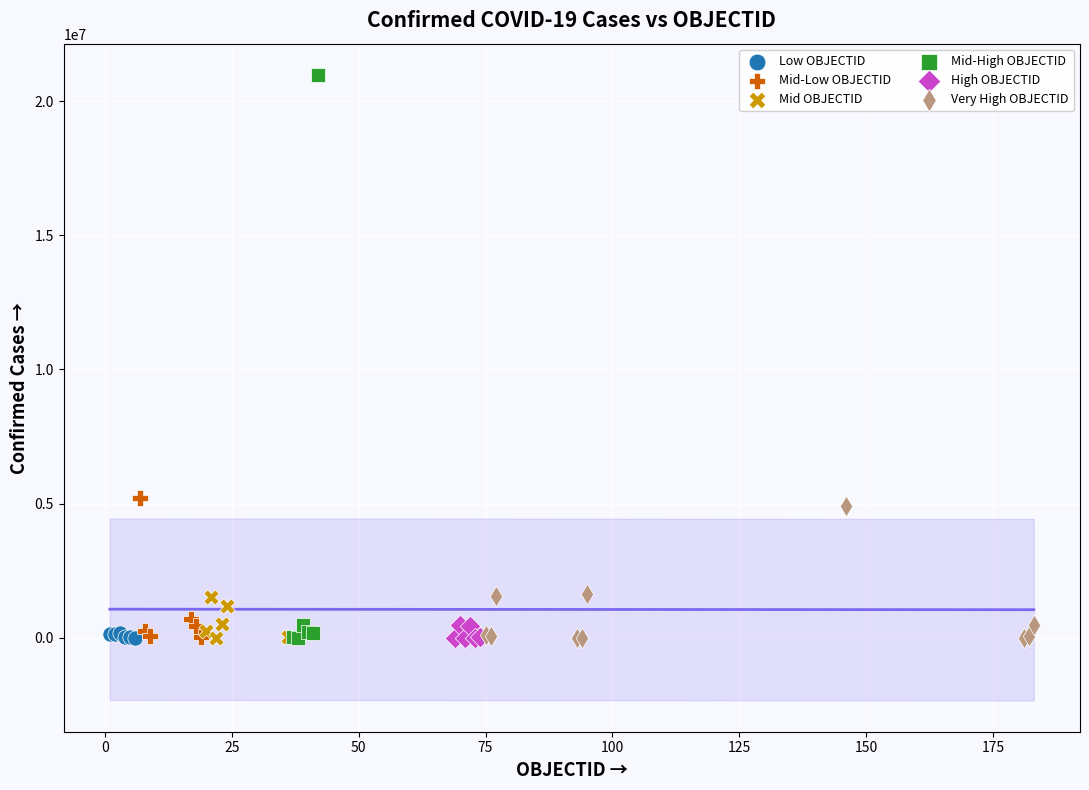

Which series has the widest spread of Y values?

Mid-High OBJECTID